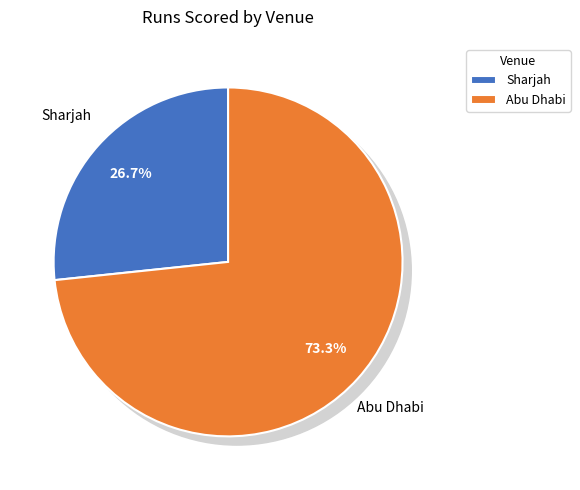

What percentage is the Abu Dhabi slice, to the nearest percent?

73%